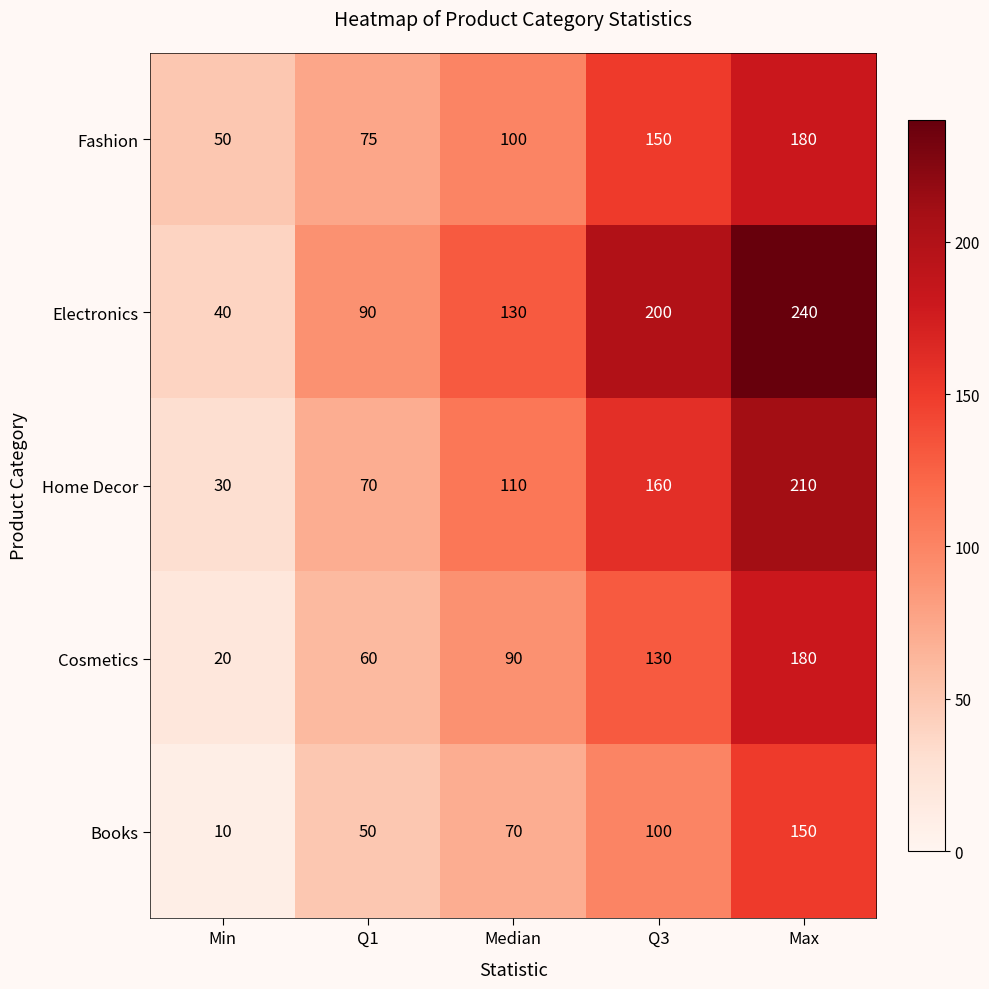

Count the number of categories in the chart.

5